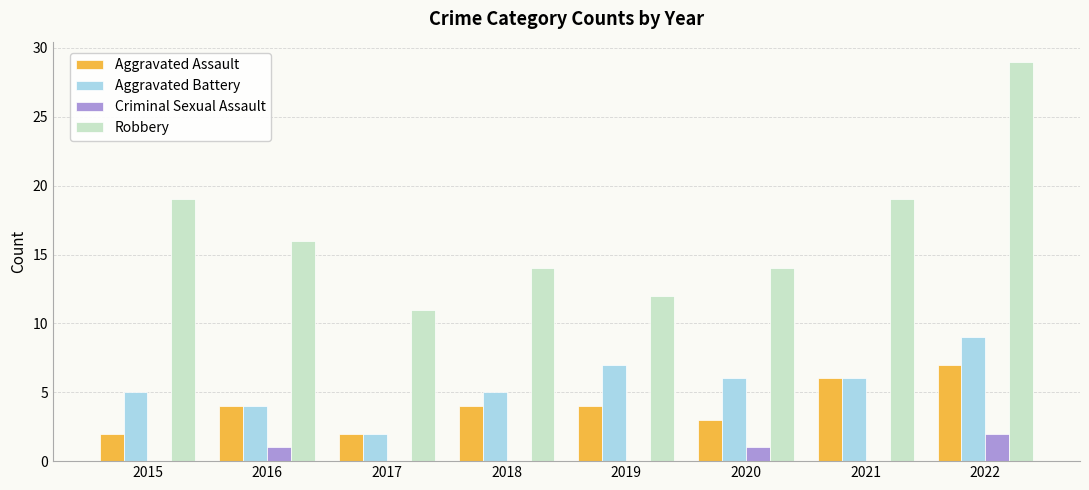

What is the difference between the Robbery values at 2021 and 2020?

5